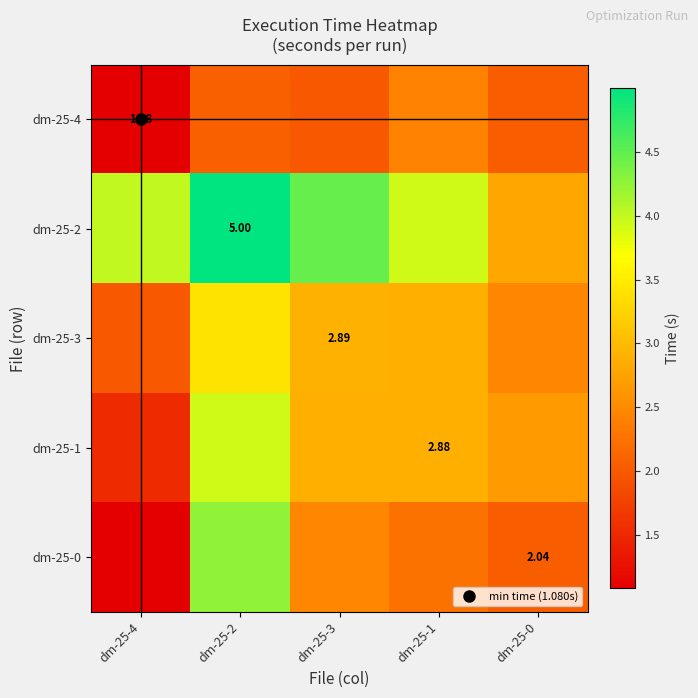

What is the total value across all series at dm-25-2?

18.7